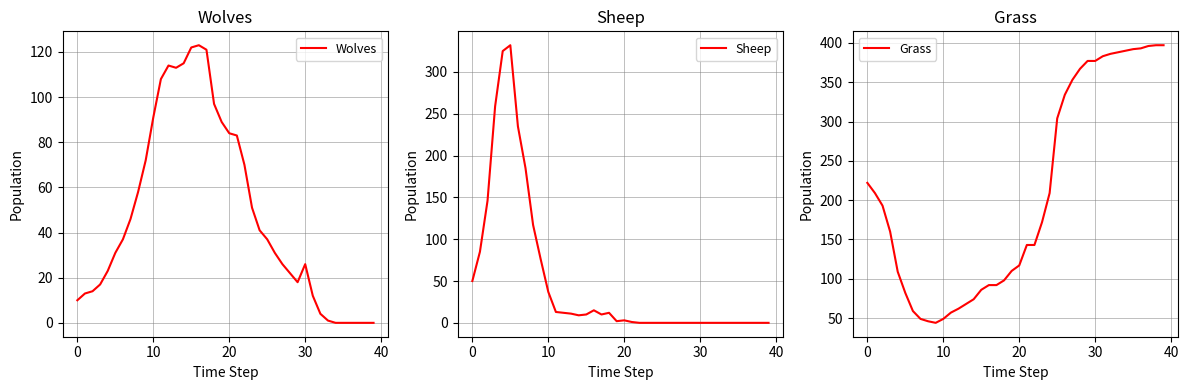

The value of Grass at 7 is 18. True or false?

False